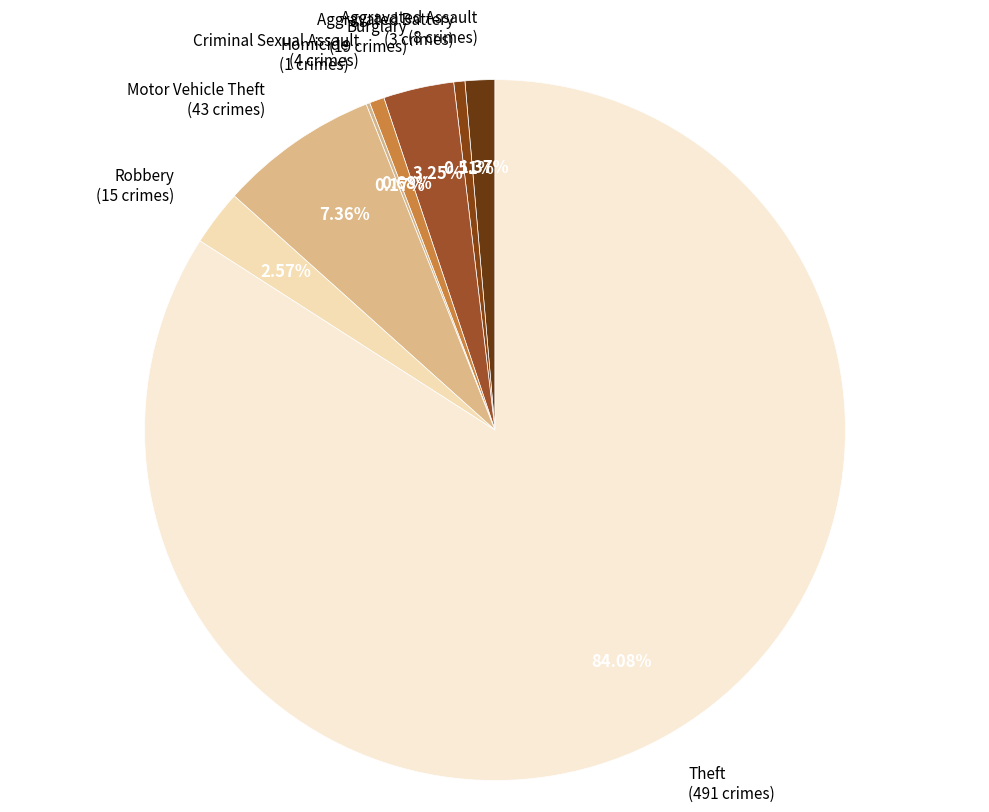

Which category has the smallest portion of the pie?

Homicide